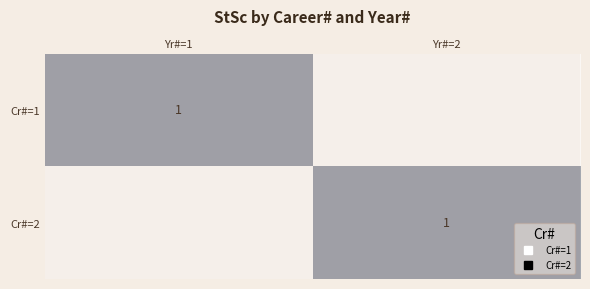

At which category is the sum across all series the highest?

Yr#=1